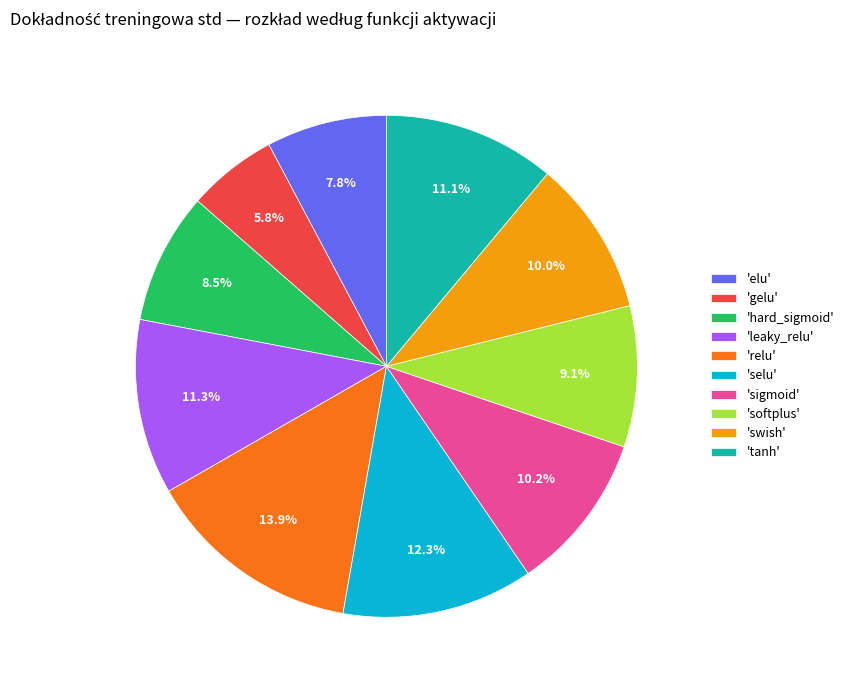

To the nearest percent, what is the difference between the largest and smallest slice percentages?

8%